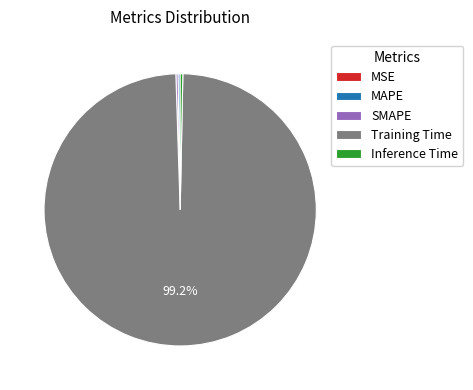

Does any single category account for the majority?

Yes